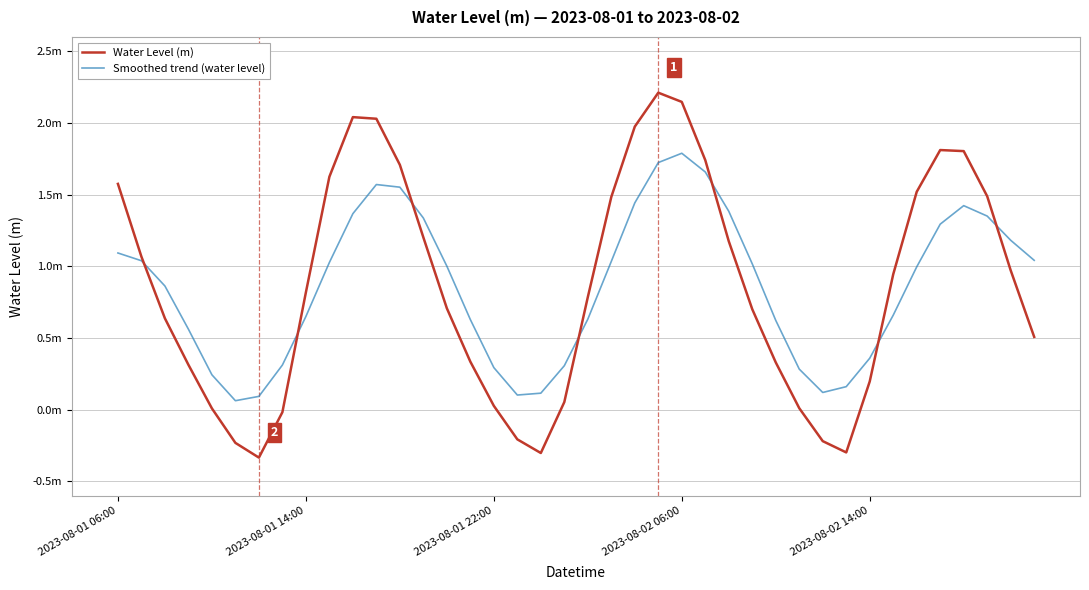

What are all the series names shown in the legend?

Water Level (m), Smoothed trend (water level)